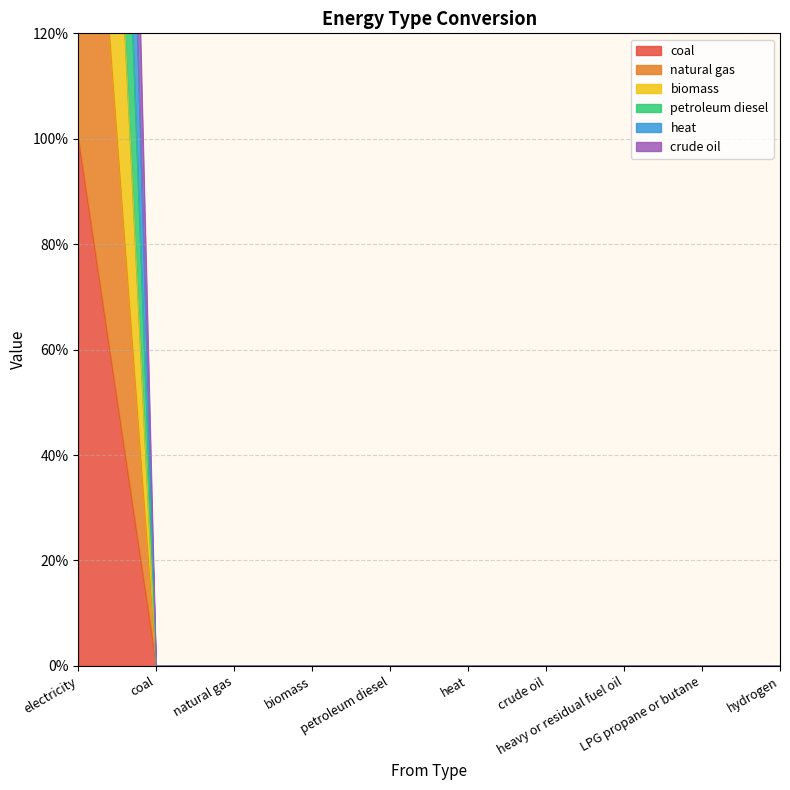

Rank the series by their maximum value, from highest to lowest.

crude oil, heat, petroleum diesel, biomass, natural gas, coal